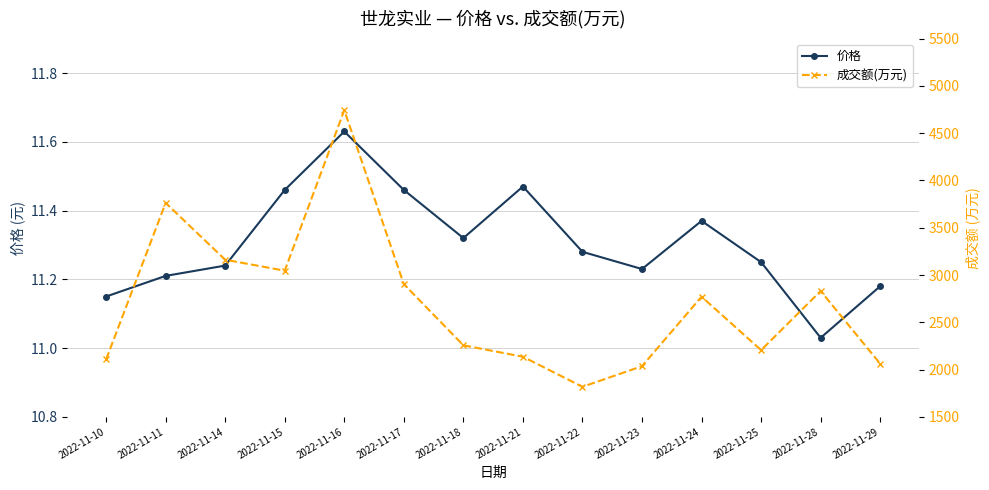

Is it true that 成交额(万元) equals 2107.0 at 2022-11-10?

True